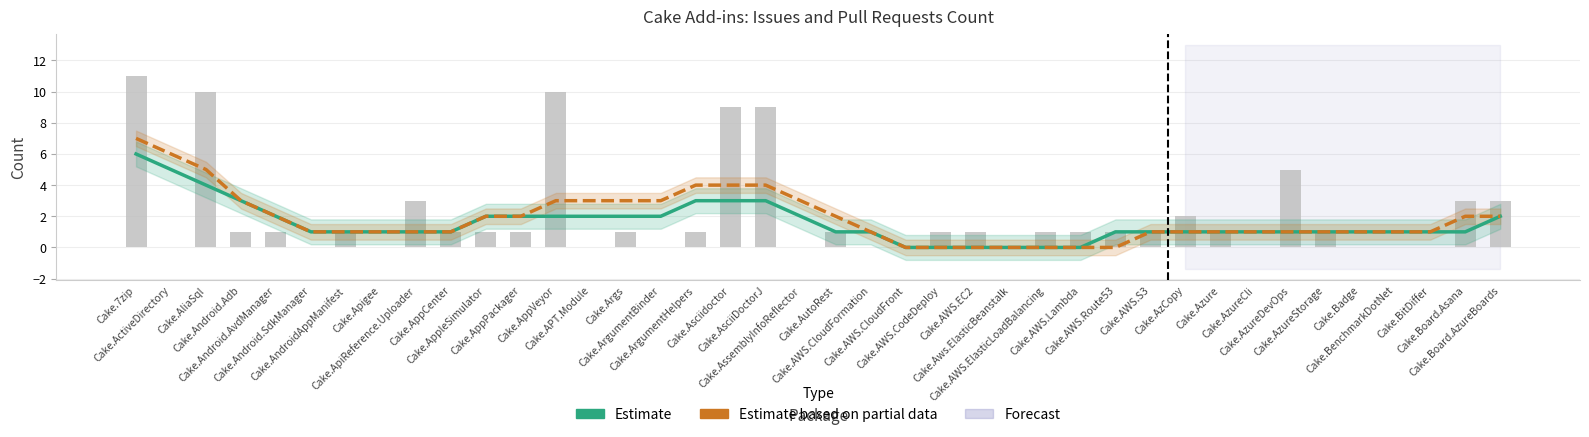

What is the greatest value displayed?

11